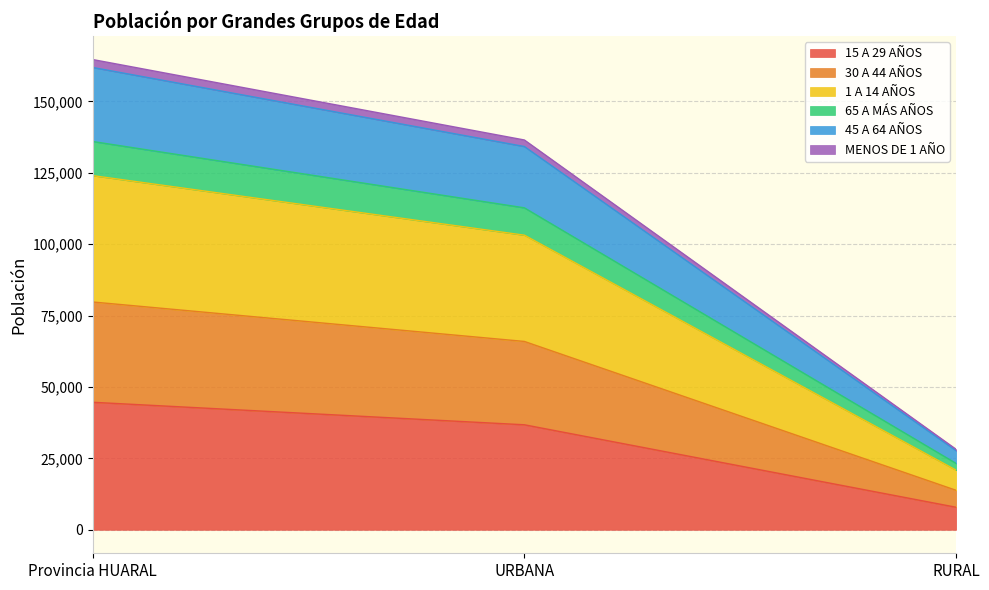

At which category is the sum across all series the highest?

Provincia HUARAL